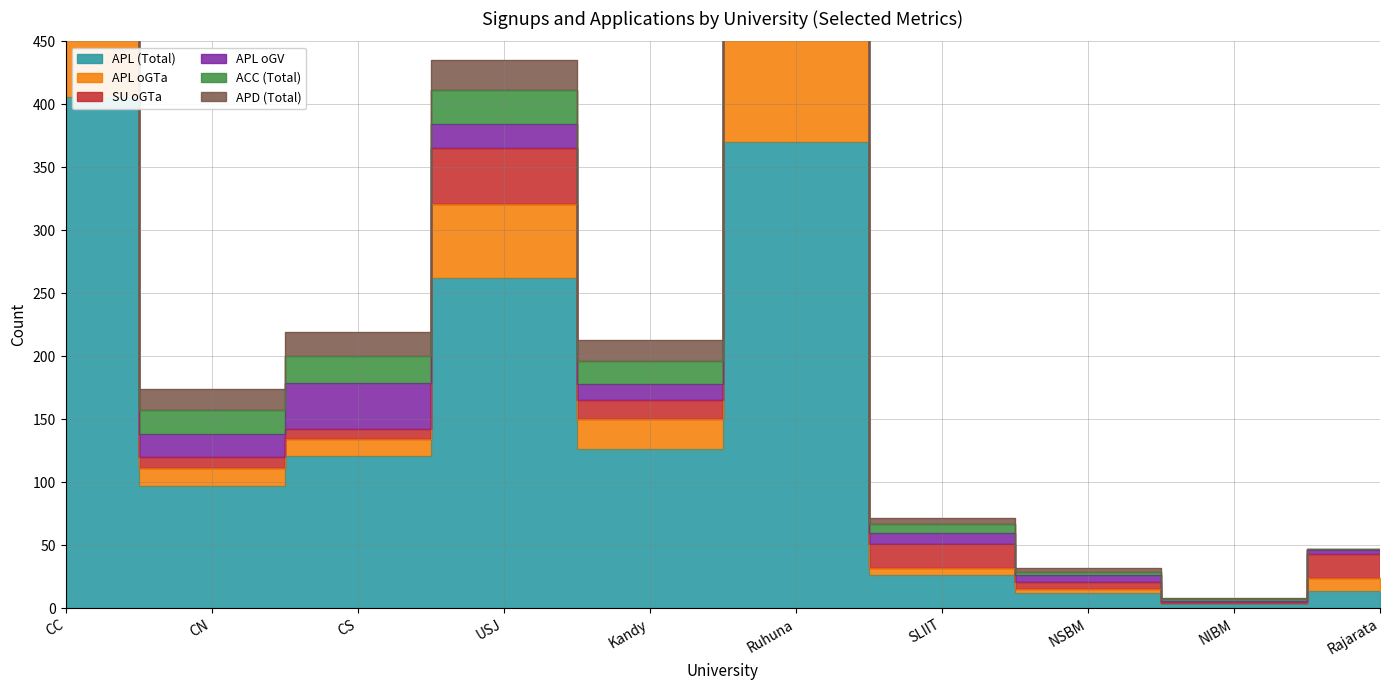

Which series ends up on top after the final intersection of APL oGV and APD (Total)?

APL oGV